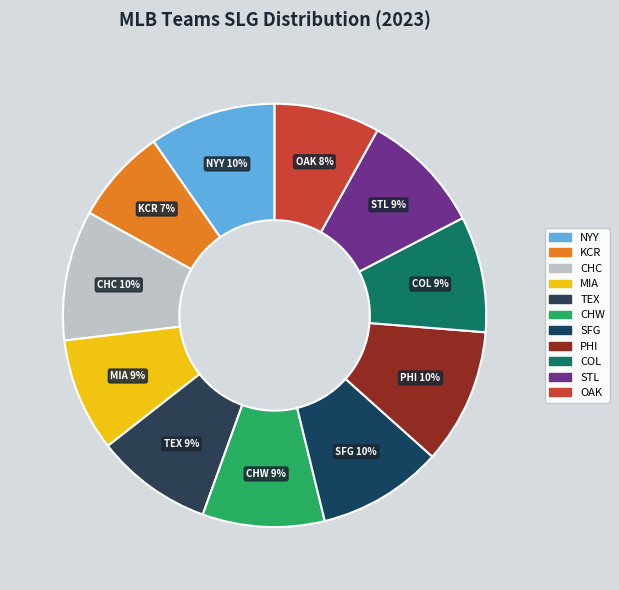

Is there a majority slice in this chart?

No